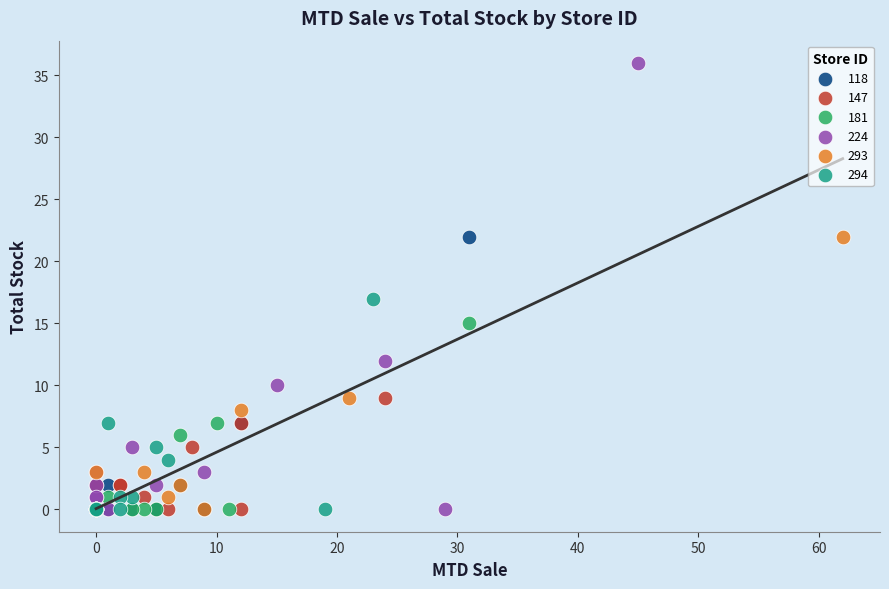

Which series contains the highest Y value?

224